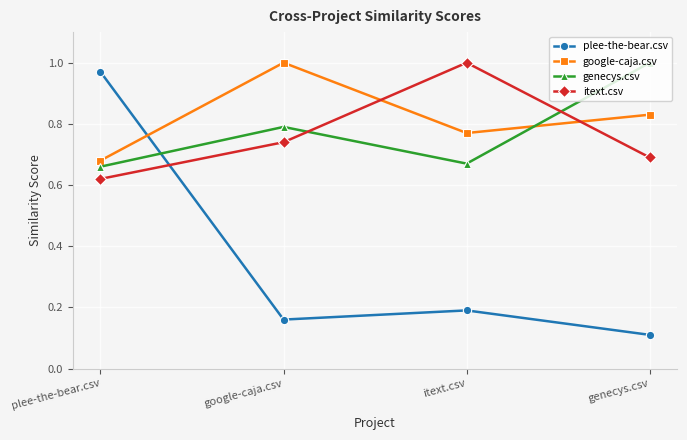

Rank the series at google-caja.csv from highest to lowest value.

google-caja.csv, genecys.csv, itext.csv, plee-the-bear.csv